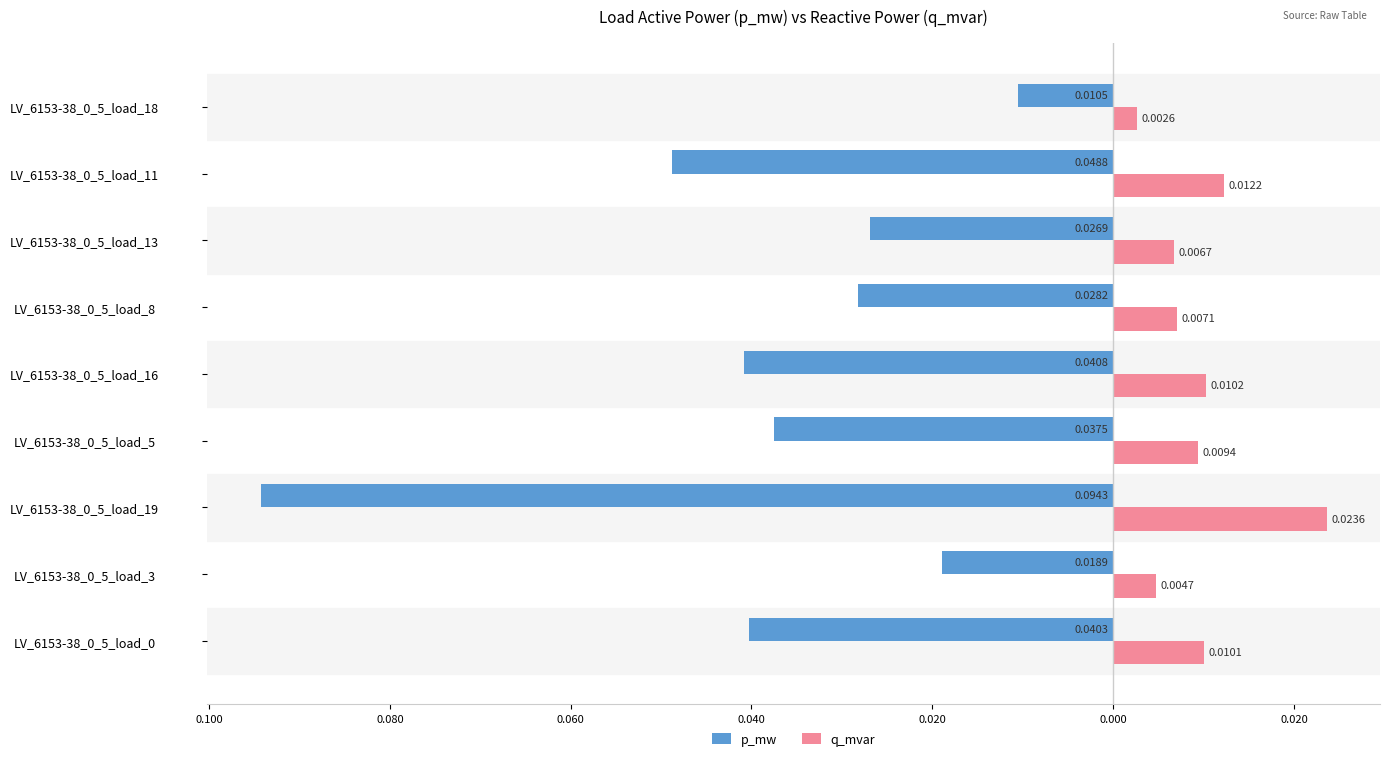

What are all the series names shown in the legend?

p_mw, q_mvar